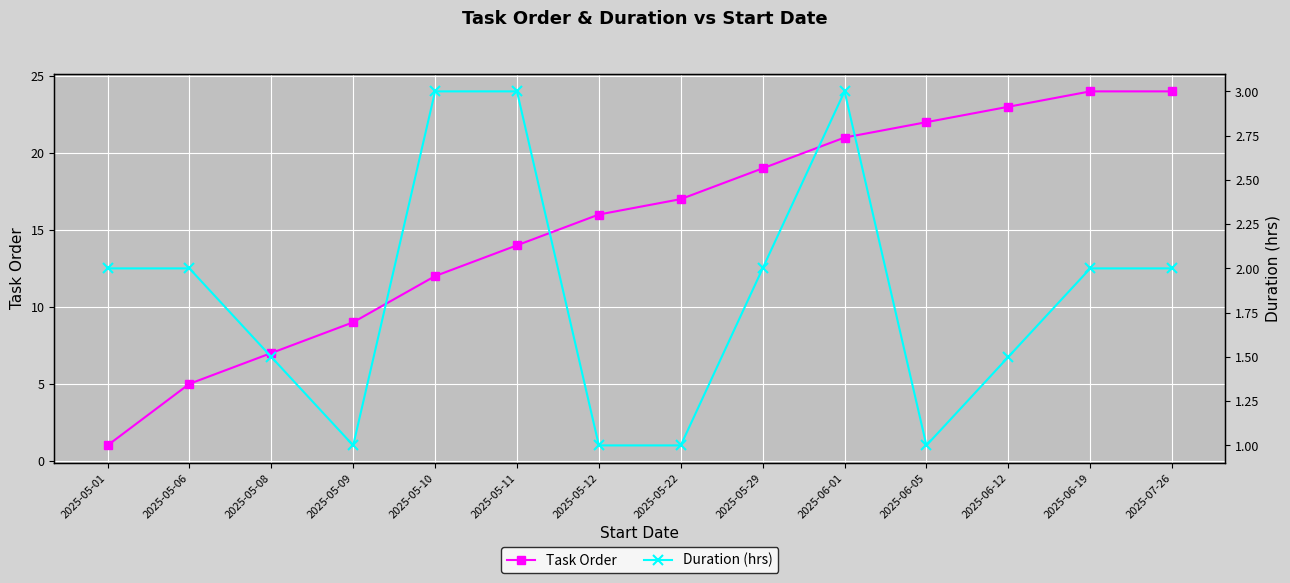

True or false: Duration (hrs) has more than 0 points higher than both neighbors.

True